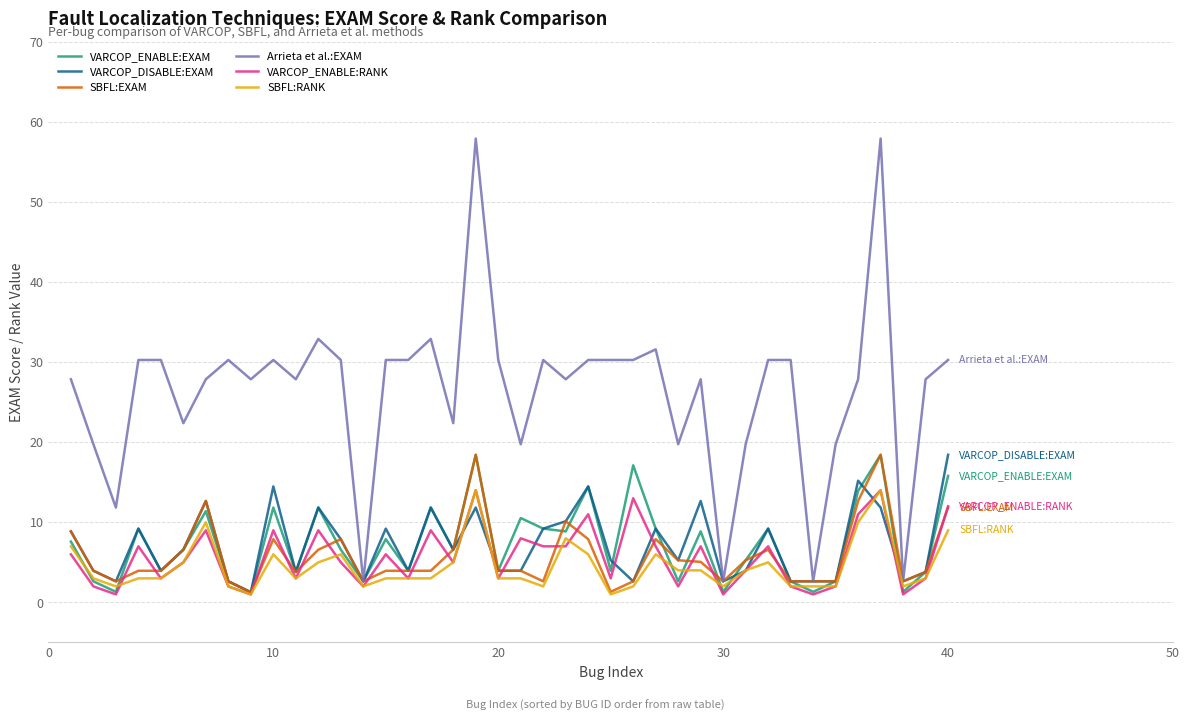

Does the chart display data point markers on the line(s)?

No